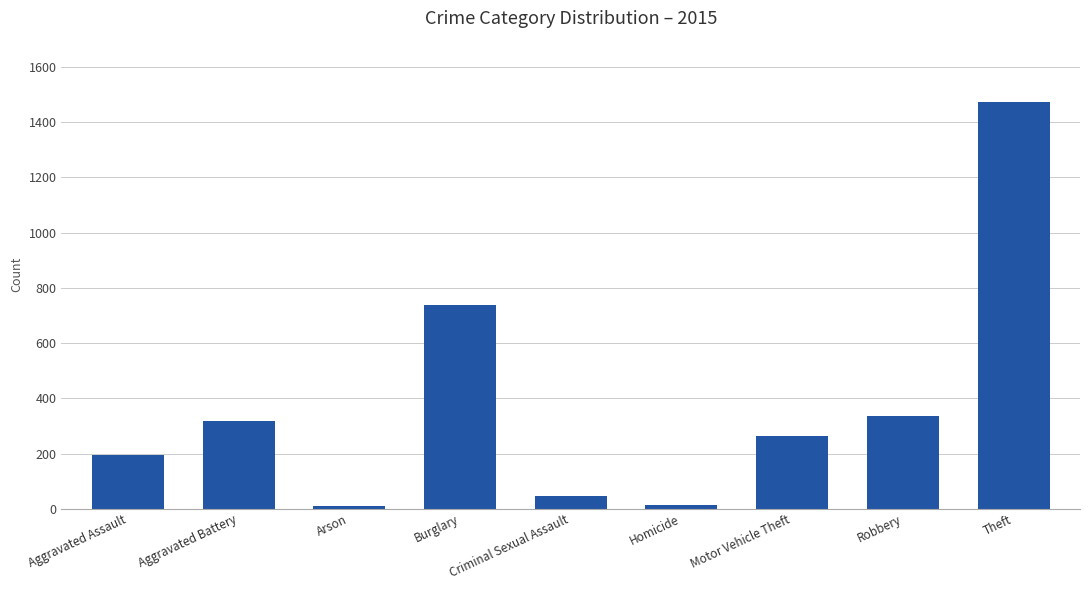

Between Aggravated Assault and Motor Vehicle Theft, which is larger?

Motor Vehicle Theft